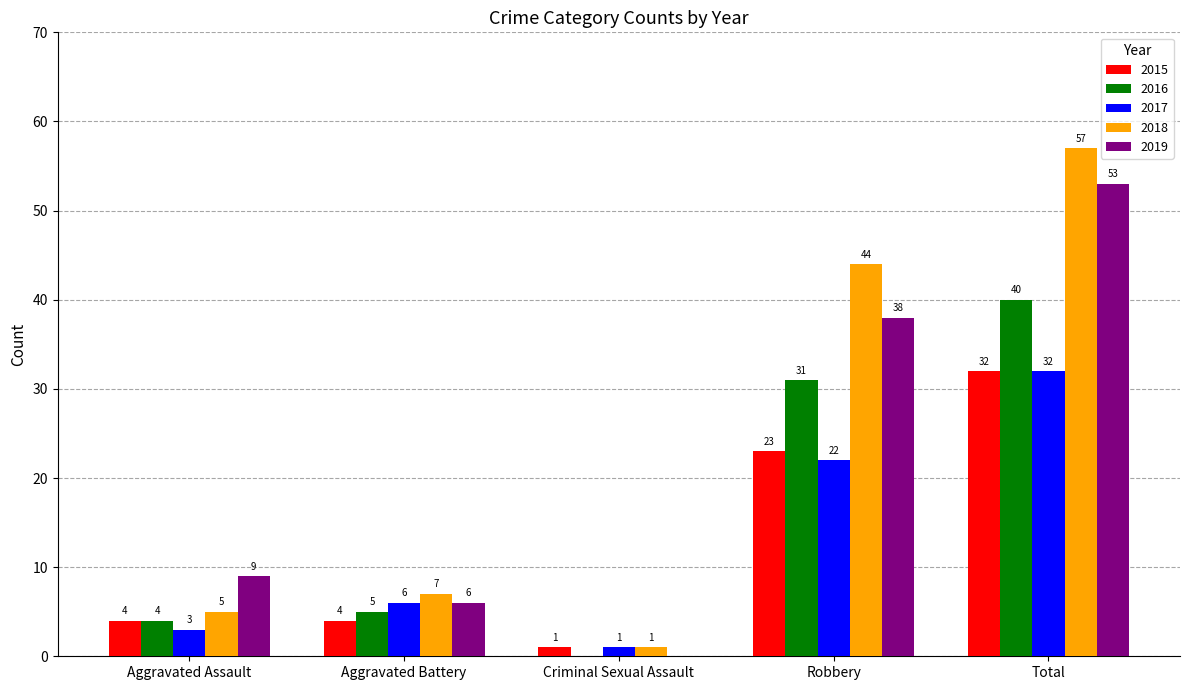

Is it true that 2018 equals 5 at Aggravated Assault?

True